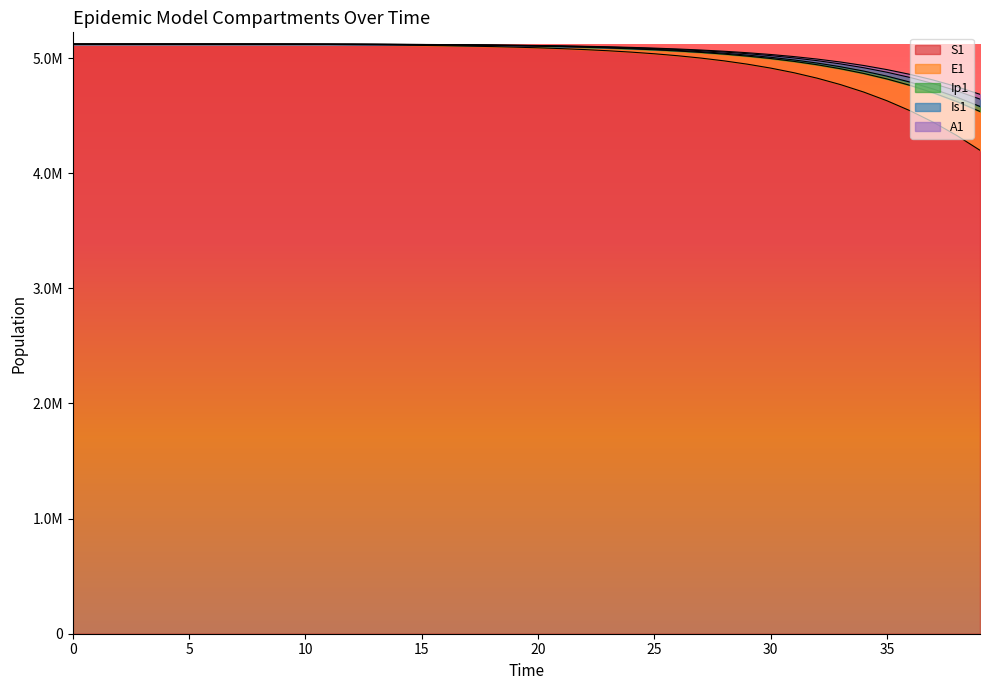

Reading right to left, what are all the values shown in this chart?

S1: 39=4198226.0	38=4327028.5	37=4441138.5	36=4541327.8	35=4628606.8	34=4704123.4	33=4769080.3	32=4824673.9	31=4872049.9	30=4912276.0	29=4946325.6	28=4975072.0	27=4999287.6	26=5019648.8	25=5036742.5	24=5051074.3	23=5063077.2	22=5073120.6	21=5081517.9	20=5088534.3	19=5094393.9	18=5099285.1	17=5103366.3	16=5106770.2	15=5109607.6	14=5111969.6	13=5113928.4	12=5115737.1	11=5117738.6	10=5118899.8	9=5119573.4	8=5119964.0	7=5120190.6	6=5120322.0	5=5120398.2	4=5120442.4	3=5120468.1	2=5120483.3	1=5120492.7	0=5120500.0
E1: 39=4535576.8	38=4621866.0	37=4697016.7	36=4762037.5	35=4817973.0	34=4865855.1	33=4906669.6	32=4941333.5	31=4970682.5	30=4995466.5	29=5016348.9	28=5033911.0	27=5048657.4	26=5061023.1	25=5071380.9	24=5080048.7	23=5087296.5	22=5093353.1	21=5098411.4	20=5102634.1	19=5106157.8	18=5109097.4	17=5111549.0	16=5113593.3	15=5115298.0	14=5116720.3	13=5117909.3	12=5118911.7	11=5119580.2	10=5119968.0	9=5120192.9	8=5120323.3	7=5120399.0	6=5120442.8	5=5120468.3	4=5120483.0	3=5120491.6	2=5120496.5	1=5120499.1	0=5120500.0
Ip1: 39=4579264.5	38=4659869.0	37=4729863.4	36=4790269.9	35=4842122.7	34=4886427.2	33=4924132.3	32=4956112.1	31=4983157.7	30=5005974.5	29=5025183.8	28=5041327.8	27=5054875.6	26=5066230.8	25=5075738.3	24=5083691.9	23=5090340.6	22=5095895.3	21=5100533.5	20=5104404.8	19=5107634.9	18=5110329.3	17=5112576.3	16=5114450.1	15=5116013.1	14=5117318.2	13=5118410.7	12=5119299.1	11=5119804.9	10=5120098.3	9=5120268.5	8=5120367.2	7=5120424.4	6=5120457.6	5=5120476.8	4=5120487.9	3=5120494.3	2=5120497.9	1=5120499.6	0=5120500.0
Is1: 39=4642857.0	38=4714735.7	37=4776952.8	36=4830500.3	35=4876358.3	34=4915463.6	33=4948688.4	32=4976828.7	31=5000599.1	30=5020632.9	29=5037485.2	28=5051638.4	27=5063508.7	26=5073452.9	25=5081775.7	24=5088735.8	23=5094552.5	22=5099410.7	21=5103466.7	20=5106851.4	19=5109675.2	18=5112030.2	17=5113993.8	16=5115630.6	15=5116994.4	14=5118129.7	13=5119072.5	12=5119804.2	11=5120098.0	10=5120268.4	9=5120367.3	8=5120424.7	7=5120458.0	6=5120477.4	5=5120488.8	4=5120495.4	3=5120499.5	2=5120502.0	1=5120503.7	0=5120505.0
A1: 39=4684706.3	38=4750982.0	37=4808164.8	36=4857242.3	35=4899171.3	34=4934852.5	33=4965114.8	32=4990707.5	31=5012298.5	30=5030476.0	29=5045753.0	28=5058573.4	27=5069319.1	26=5078316.3	25=5085843.1	24=5092135.2	23=5097391.9	22=5101781.3	21=5105445.0	20=5108501.9	19=5111051.7	18=5113178.0	17=5114950.6	16=5116428.0	15=5117658.6	14=5118681.9	13=5119528.9	12=5120154.7	11=5120301.2	10=5120386.2	9=5120435.6	8=5120464.2	7=5120480.8	6=5120490.5	5=5120496.2	4=5120499.5	3=5120501.6	2=5120502.9	1=5120504.0	0=5120505.0